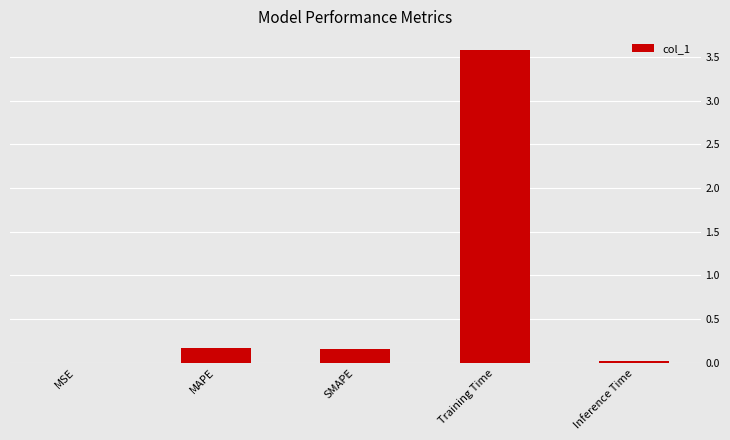

What is the change in value from MAPE to Training Time?

+3.4